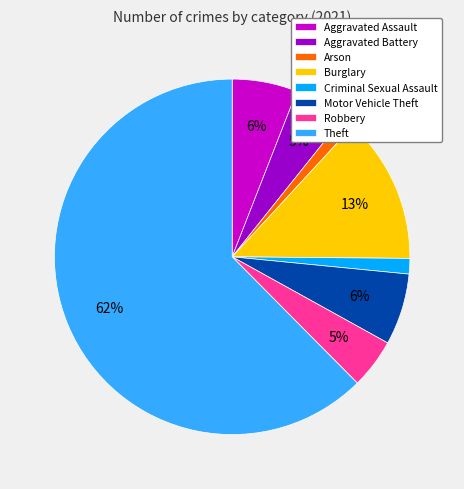

To the nearest percent, what is the average slice percentage?

12%